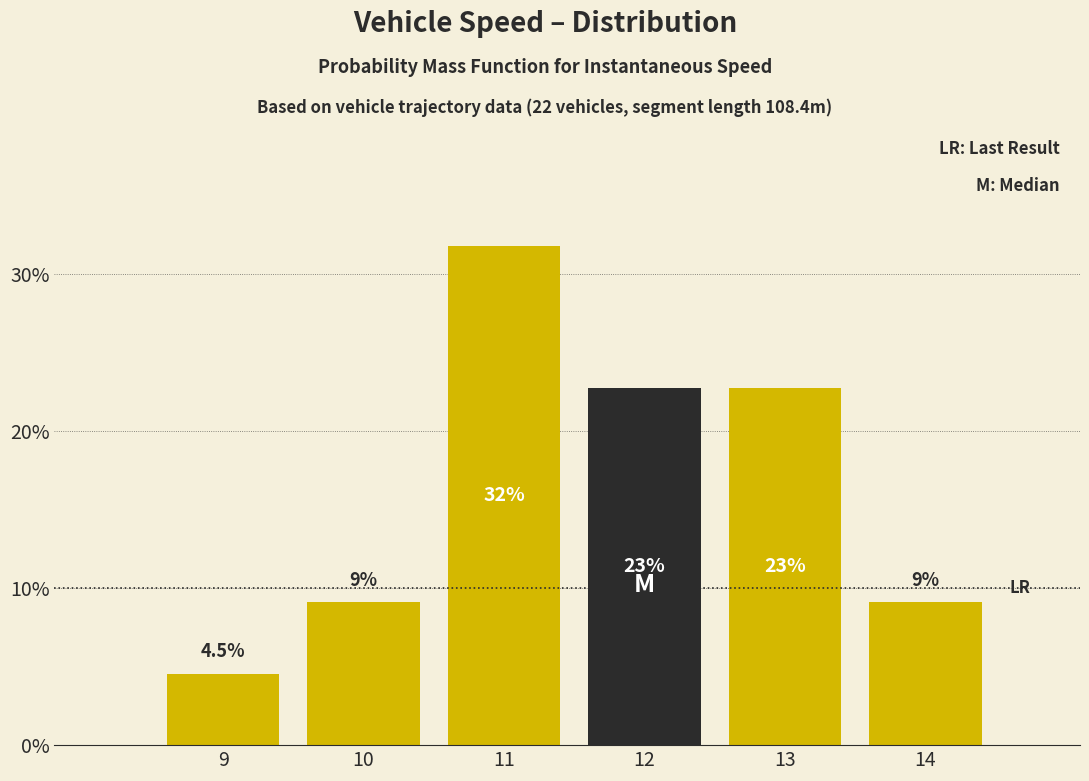

Are the bars horizontal?

No